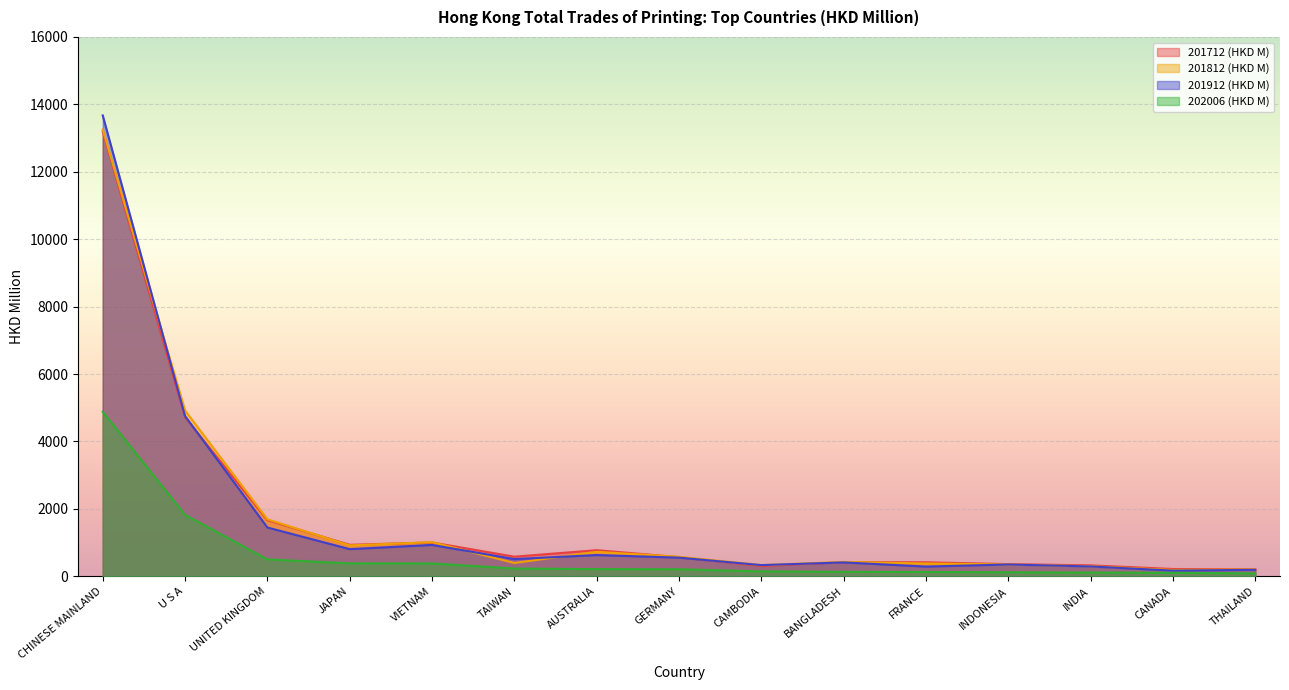

How many distinct data groups are displayed?

4